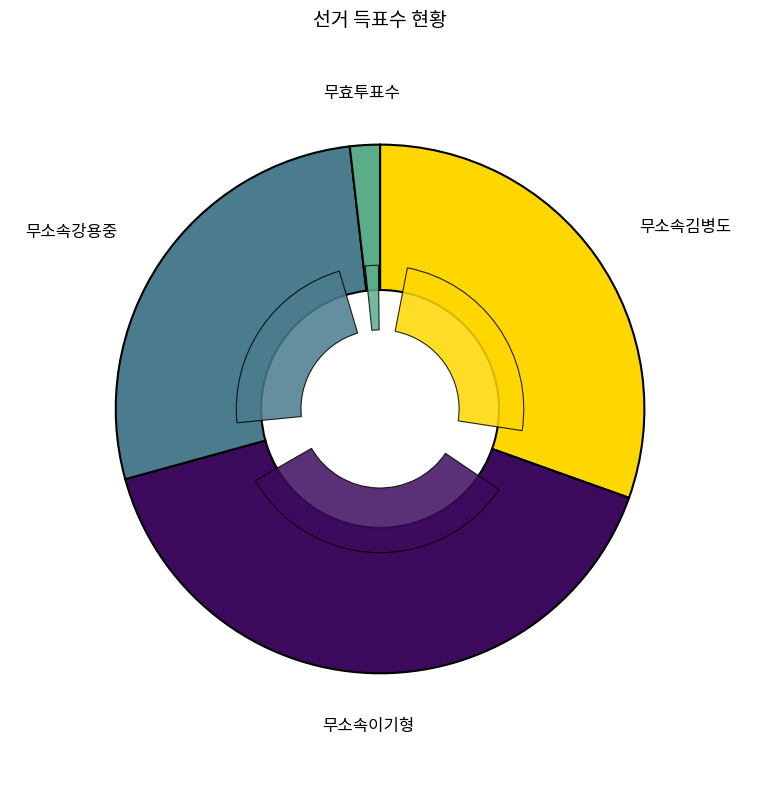

To the nearest percent, what is the average slice percentage?

25%